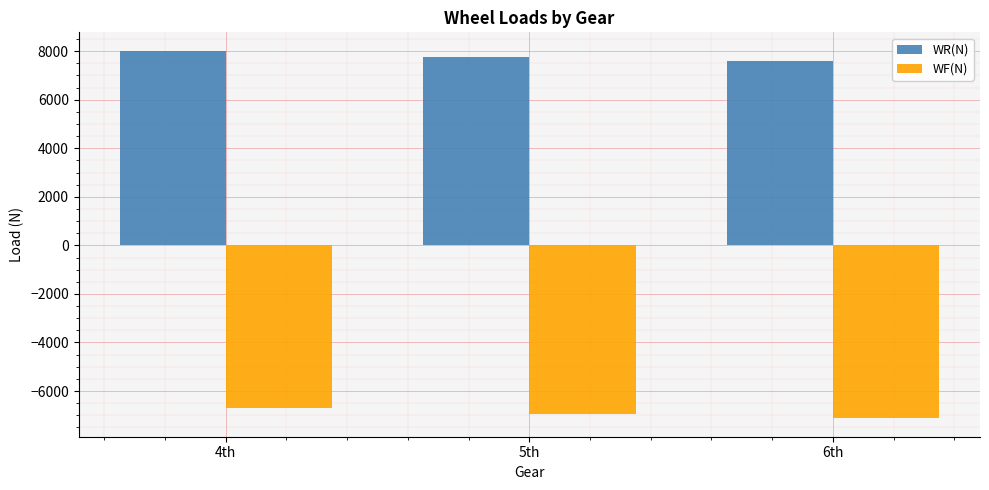

The WF(N) series shows -6950.8 at 5th. True or false?

True